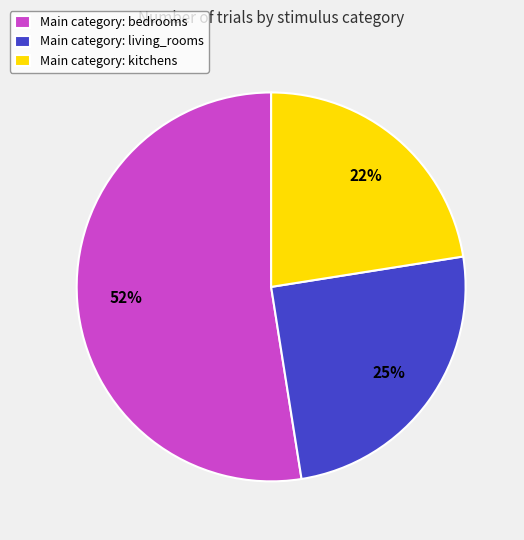

Is there any slice that represents more than half of the pie?

Yes